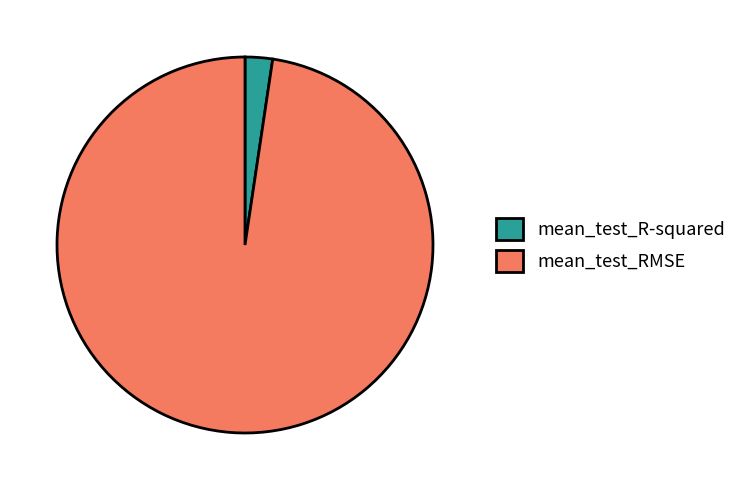

How many slices are in this pie chart?

2